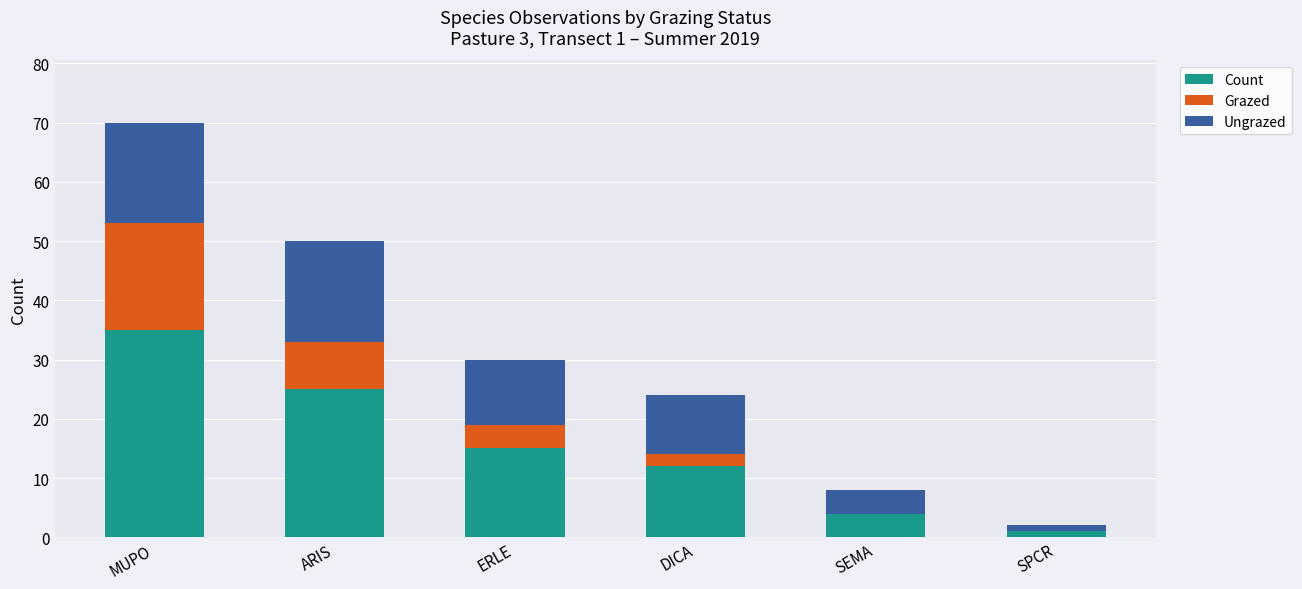

What is the sum of all Count values?

92